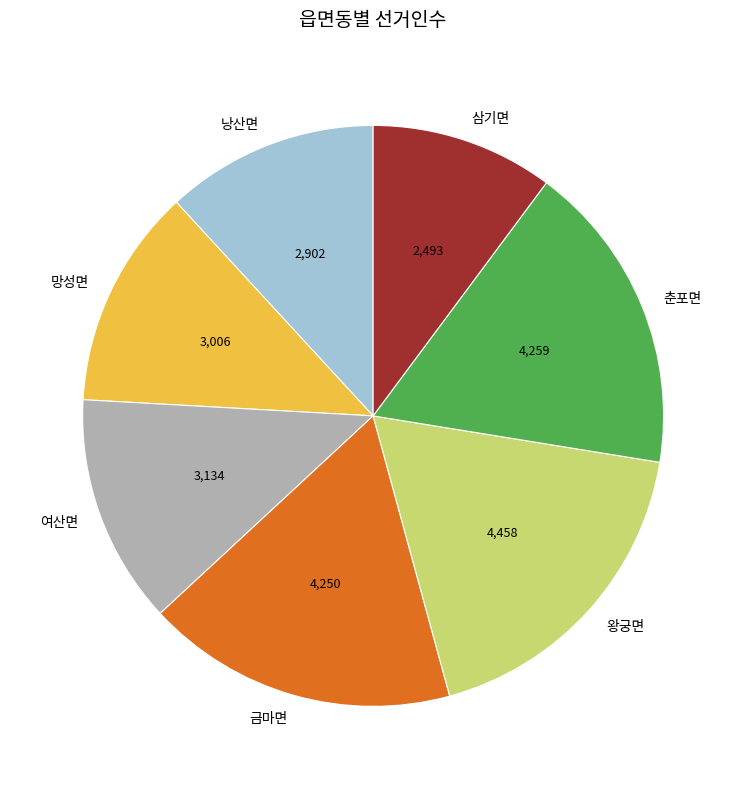

Combined, do 춘포면 and 왕궁면 account for over 50%?

No